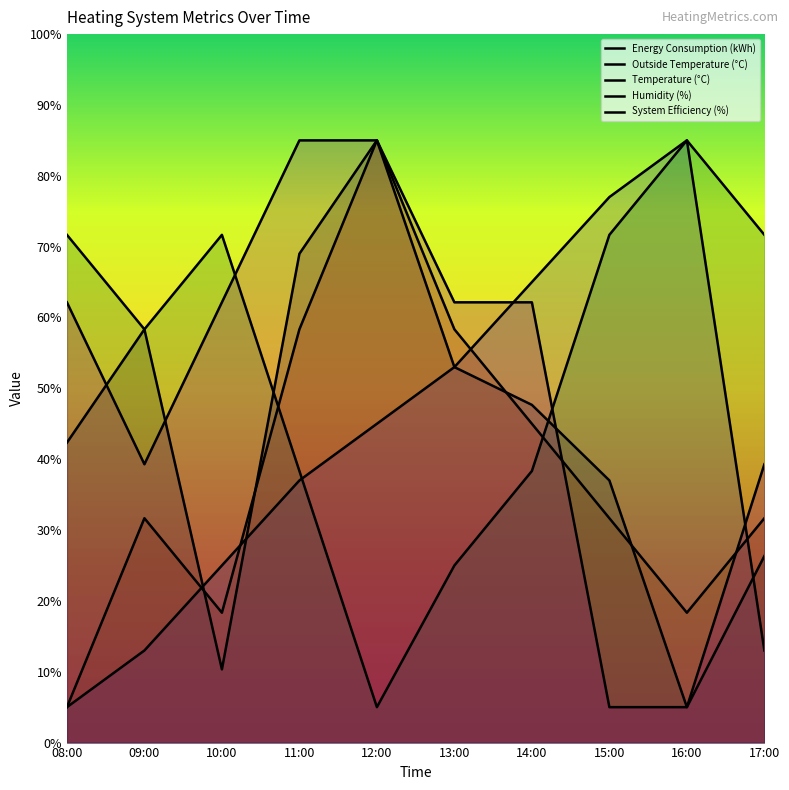

The value of Temperature (°C) at 14:00 is 11.2. True or false?

False